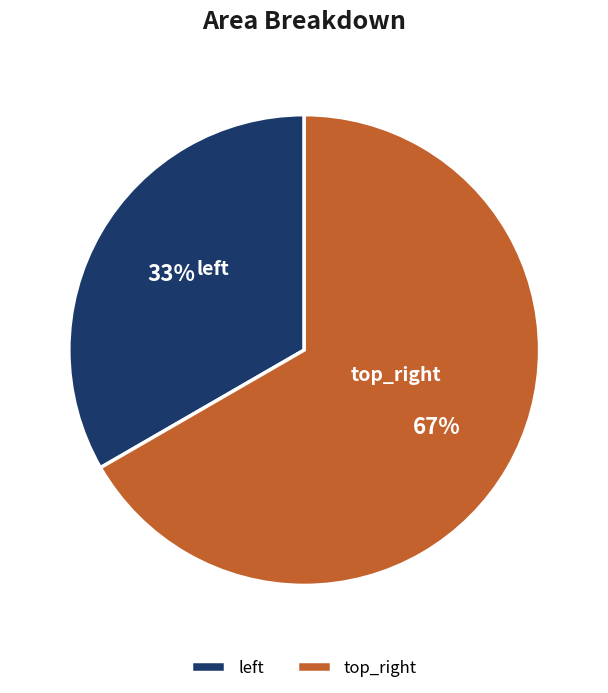

What is the largest slice in the pie chart?

top_right